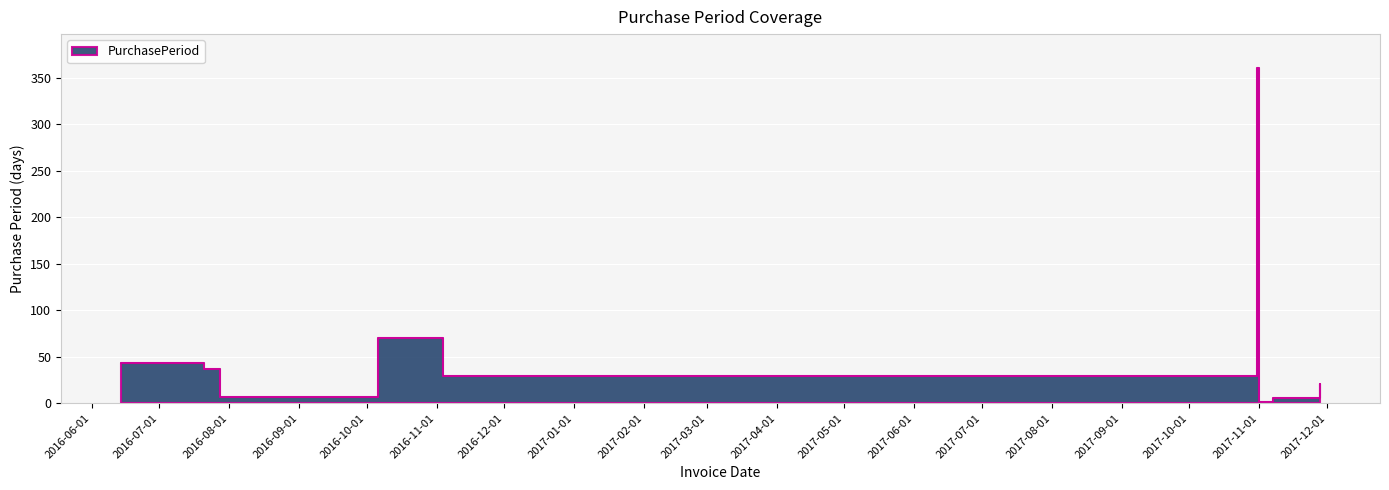

The value at 2017-11-28 is 34. True or false?

False